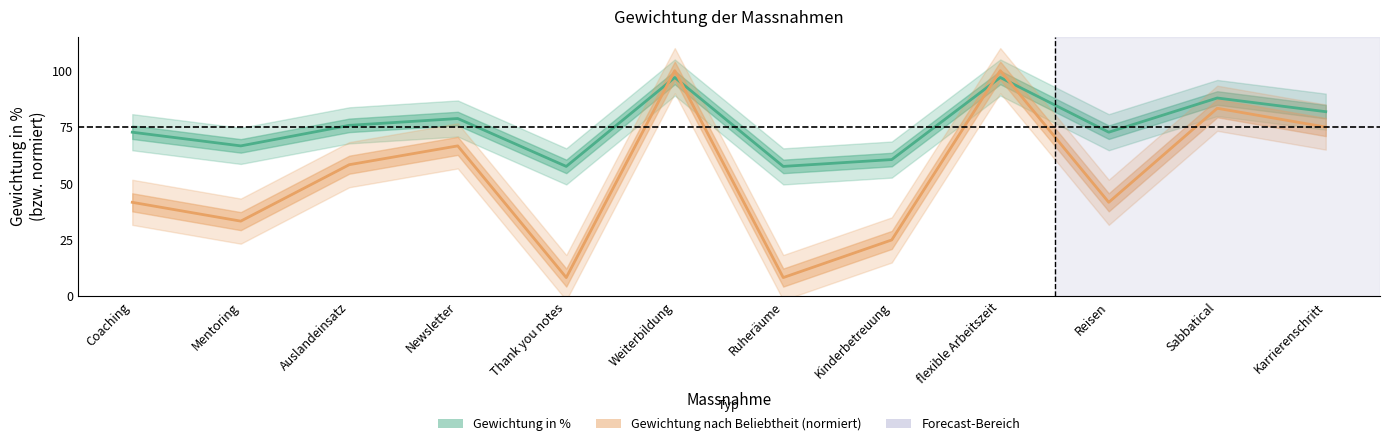

List the labels in order of Gewichtung nach Beliebtheit (normiert) value, smallest first.

Thank you notes, Ruheräume, Kinderbetreuung, Mentoring, Coaching, Reisen, Auslandeinsatz, Newsletter, Karrierenschritt, Sabbatical, Weiterbildung, flexible Arbeitszeit